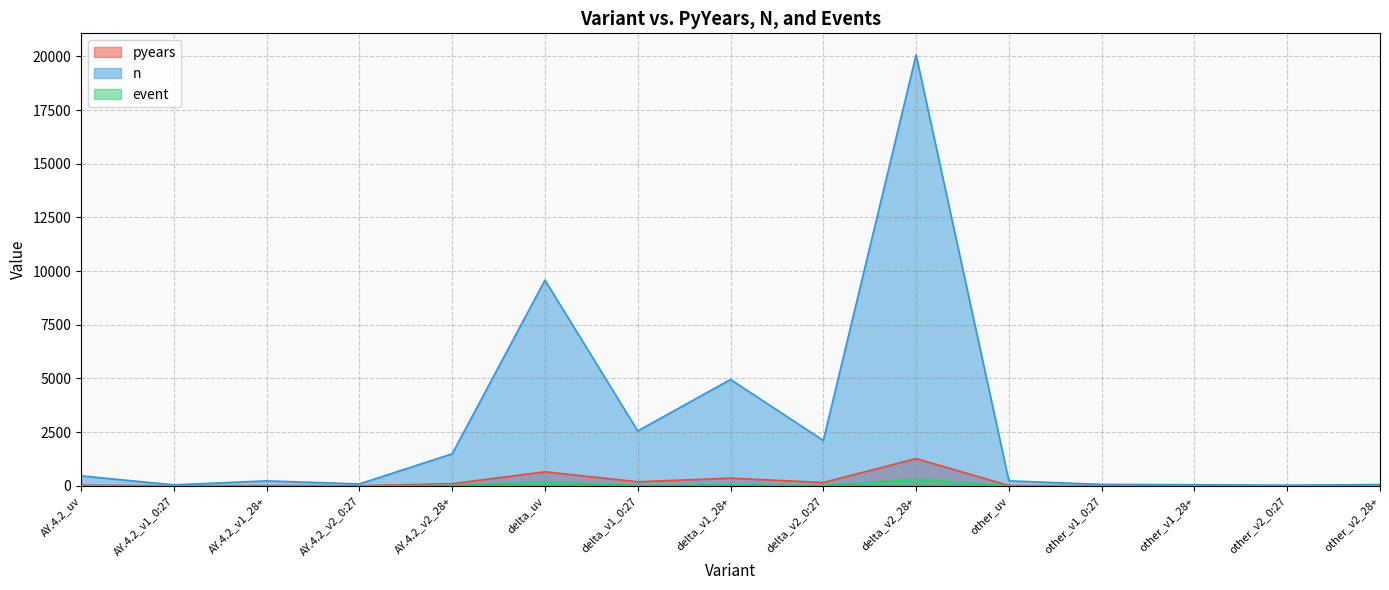

Which has a higher value, delta_v1_0:27 or delta_uv?

delta_uv